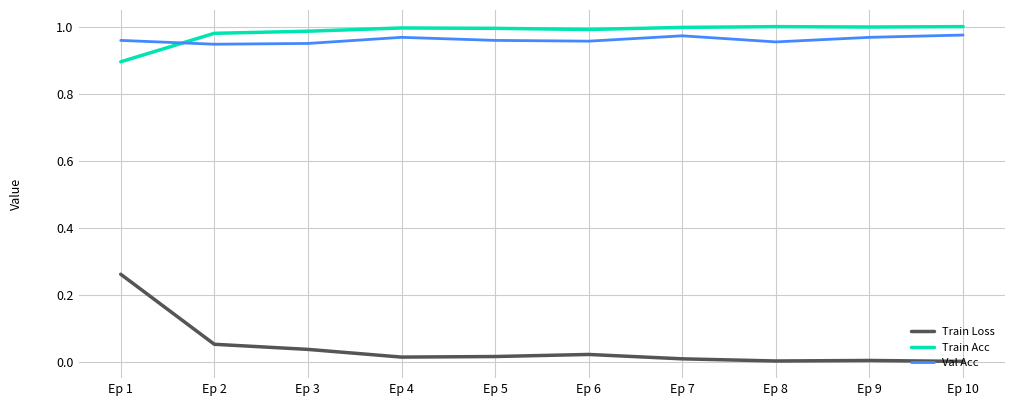

Is it true that Train Acc equals 1.0 at Ep 4?

True